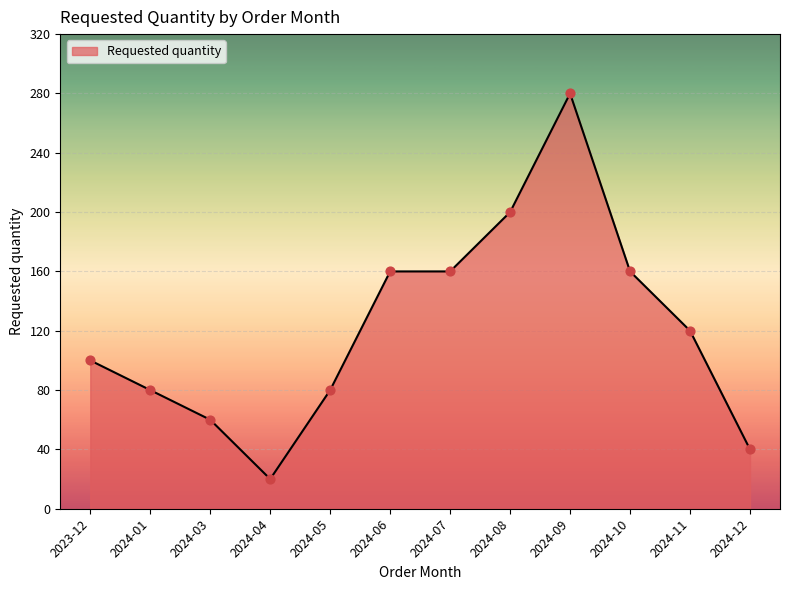

Which has a higher value, 2024-08 or 2024-12?

2024-08